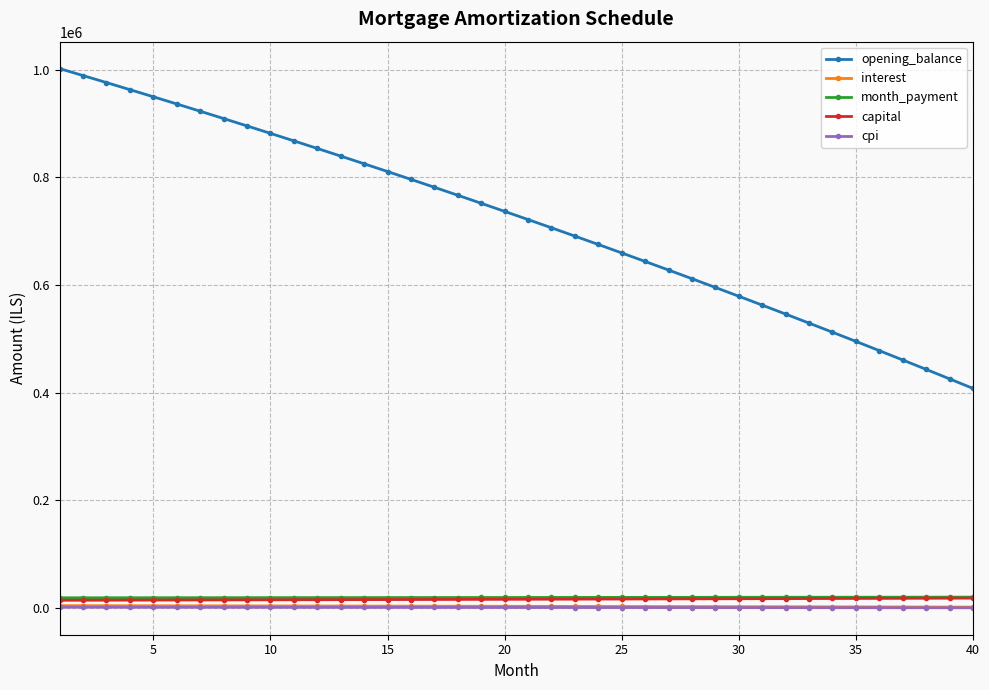

At how many categories does at least one series exceed 75491?

40